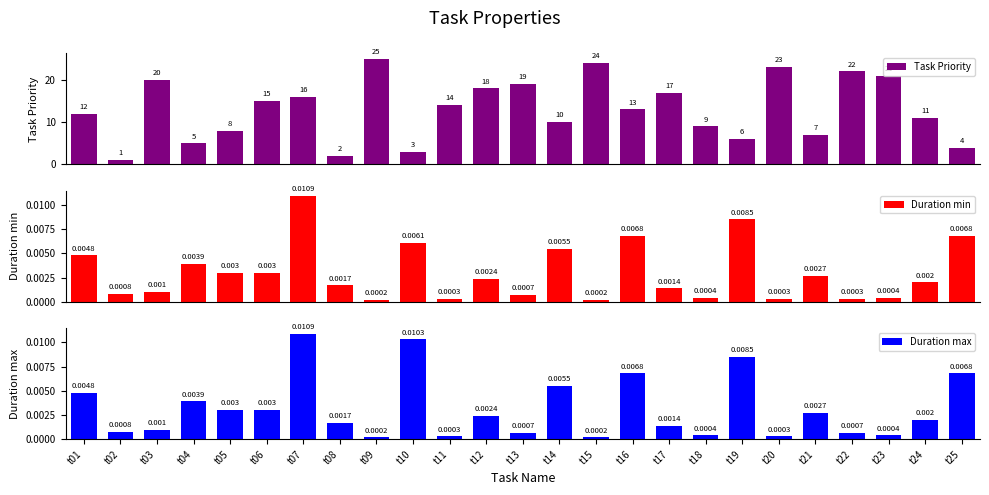

The Duration max series shows 0.0 at t17. True or false?

False